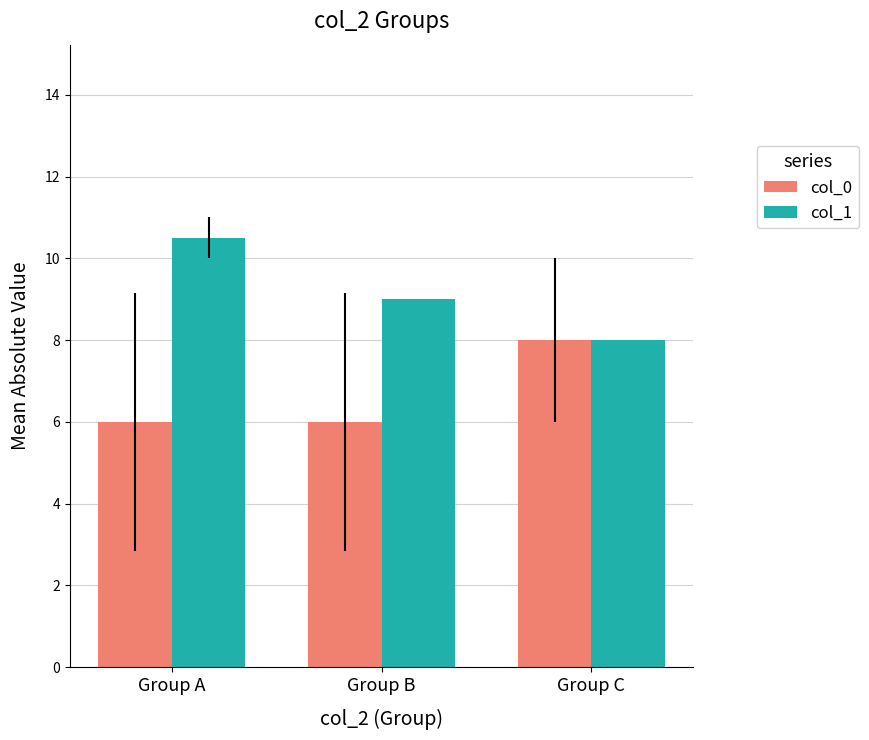

Rank the series by their maximum value, from highest to lowest.

col_1, col_0